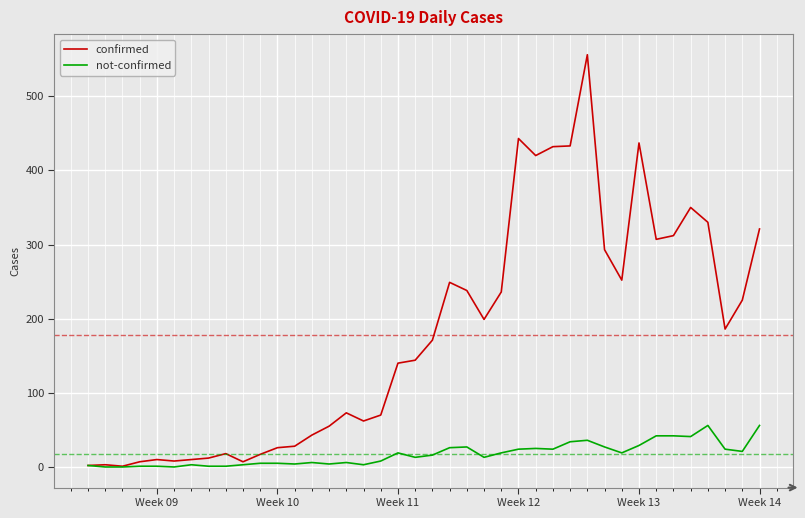

List the series in order of their peak value, highest first.

confirmed, not-confirmed